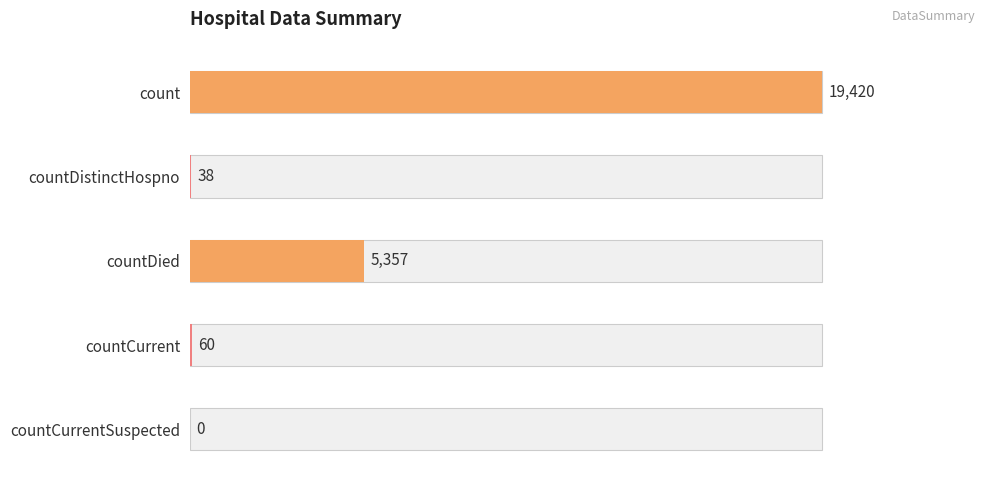

Does the chart contain any negative values?

No